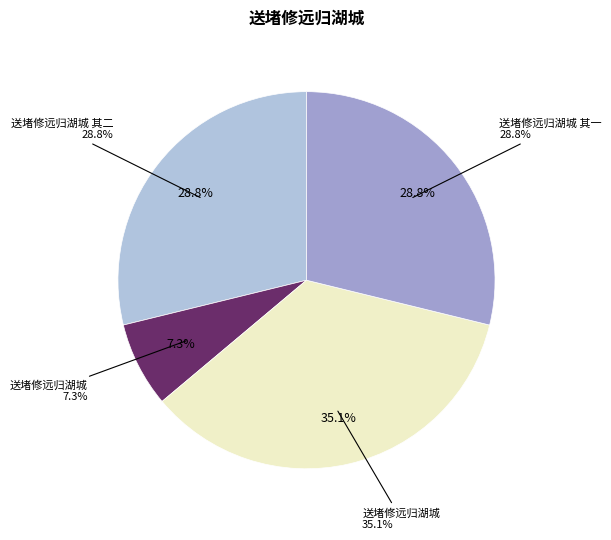

What percentage is the 送堵修远归湖城 slice, to the nearest percent?

7%